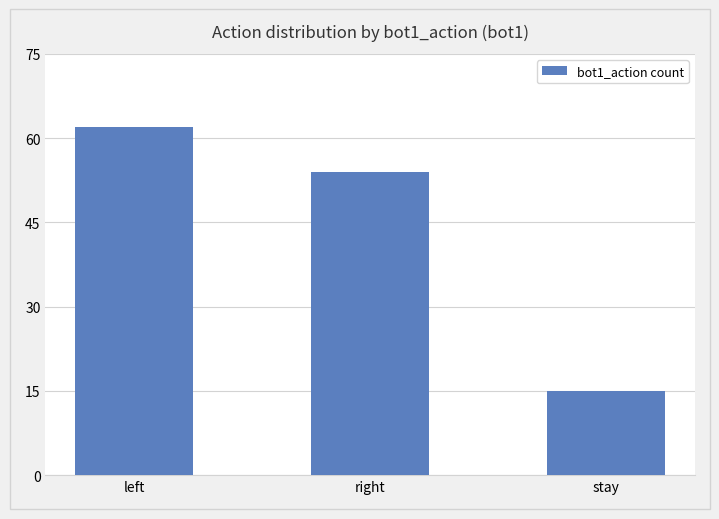

Reading left to right, transcribe all the data shown in this chart.

62	54	15